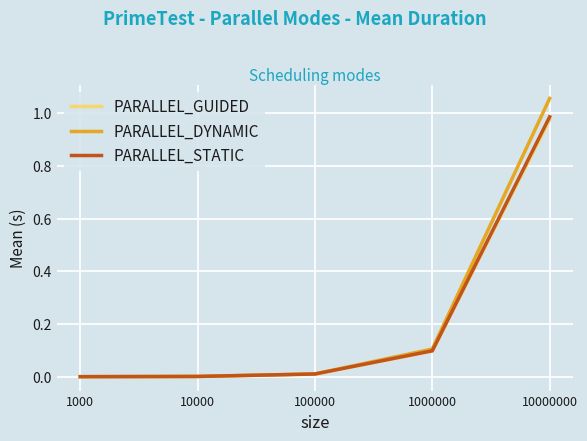

Which series changed the most between 1000 and 10000000?

PARALLEL_DYNAMIC